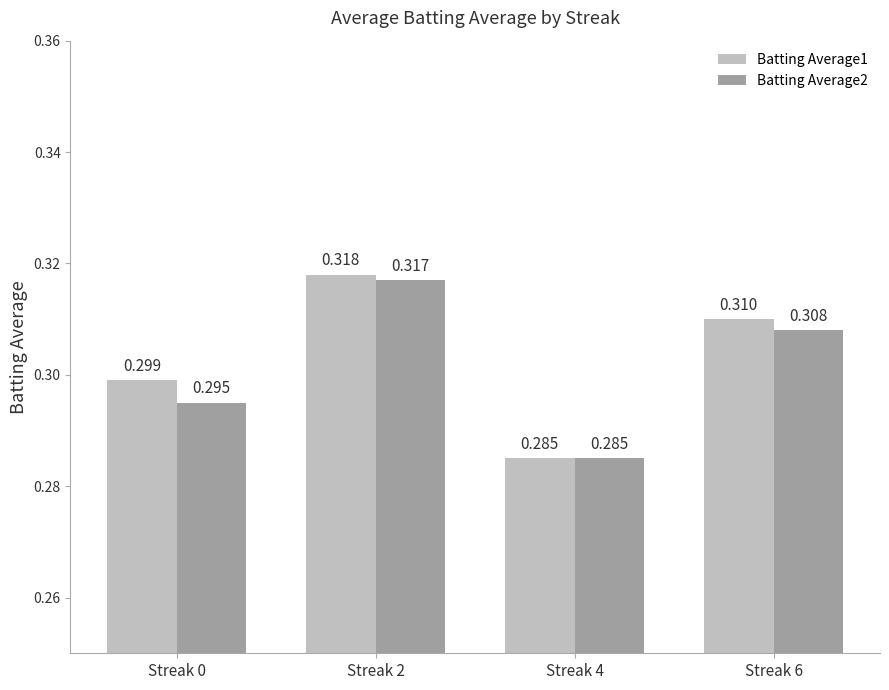

Does the chart contain any negative values?

No